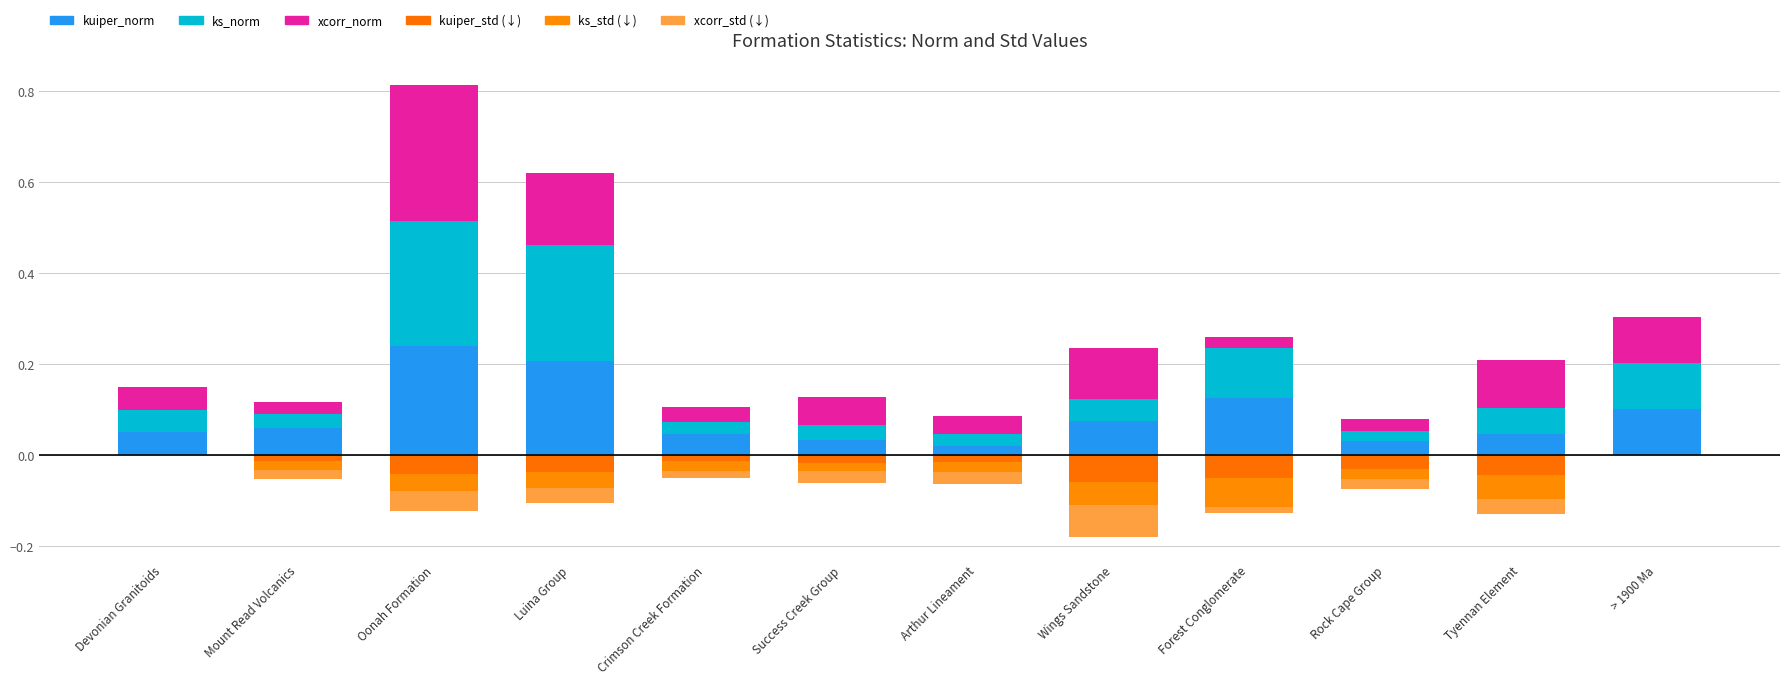

How many values in ks_std (neg) are below zero?

10